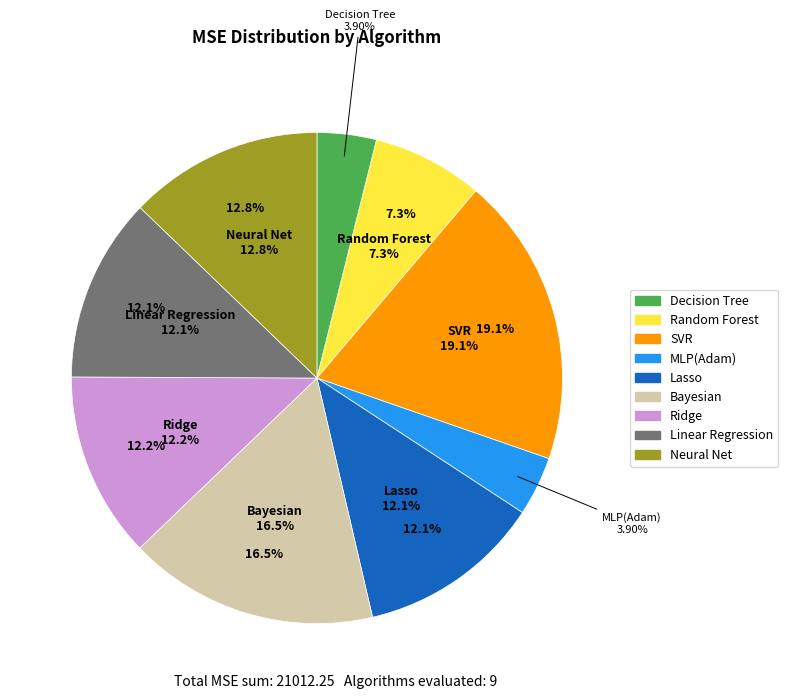

What percentage is the Neural Net slice, to the nearest percent?

13%